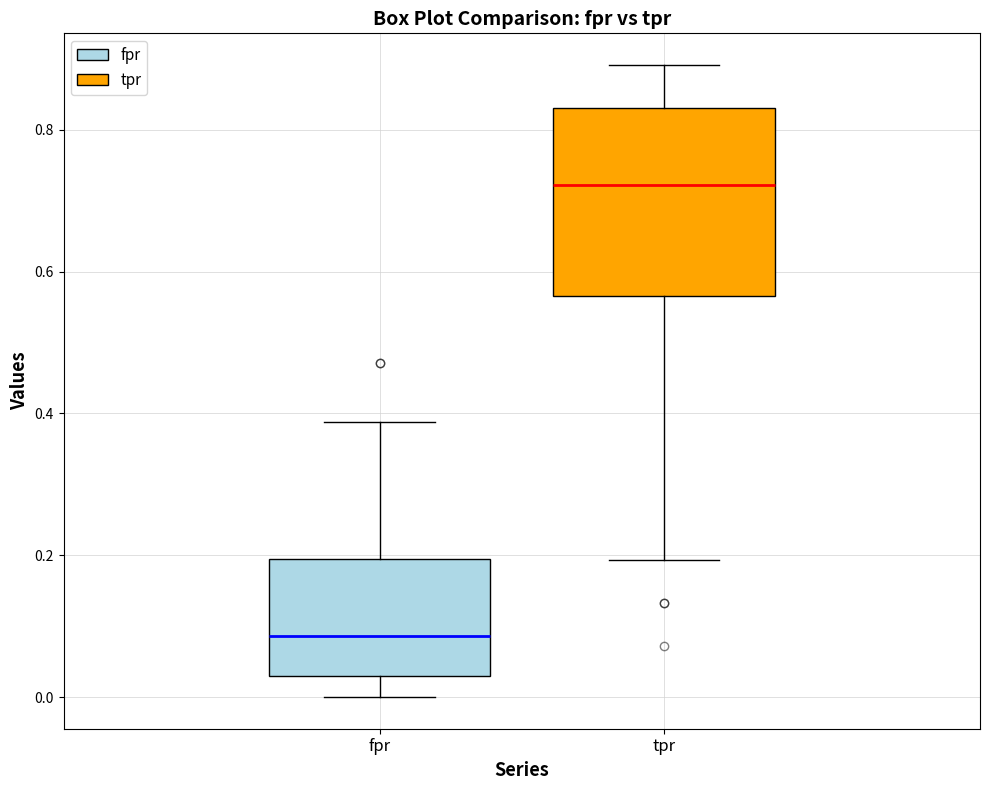

Which box is the tallest, from its lower edge to its upper edge?

tpr